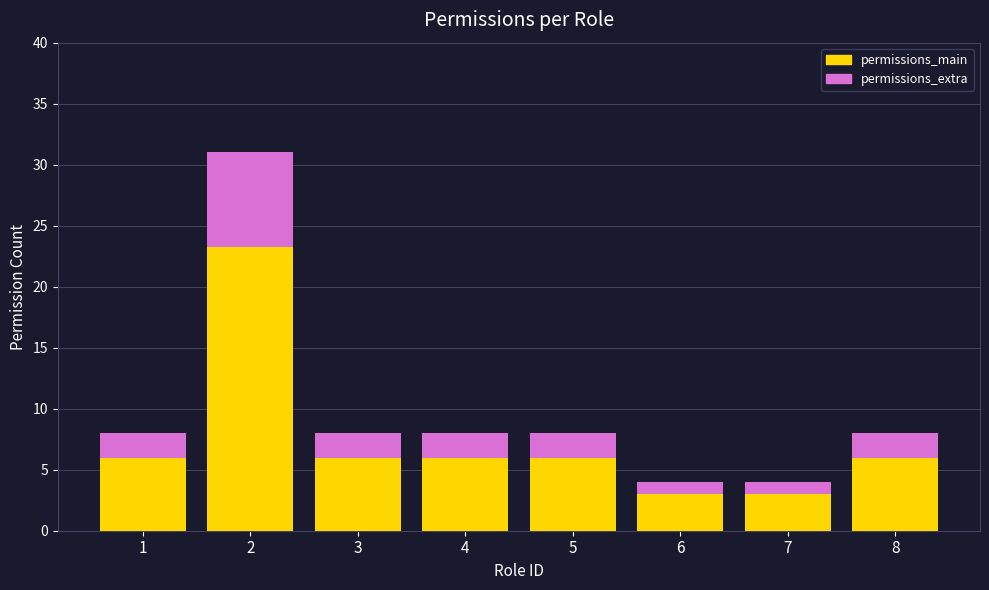

What is the minimum value for permissions_main?

3.0